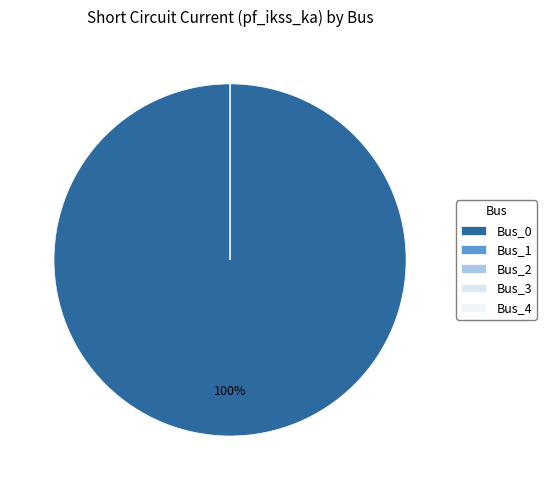

Does any single category account for the majority?

Yes